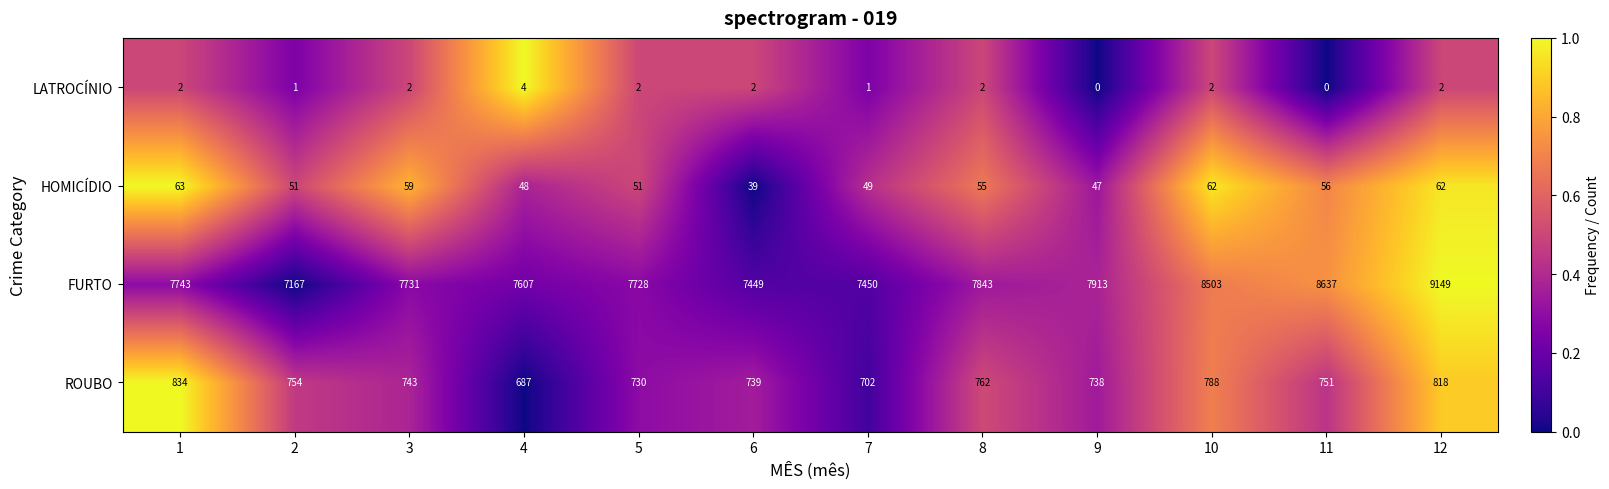

List the series in order of their peak value, highest first.

FURTO, ROUBO, HOMICÍDIO, LATROCÍNIO